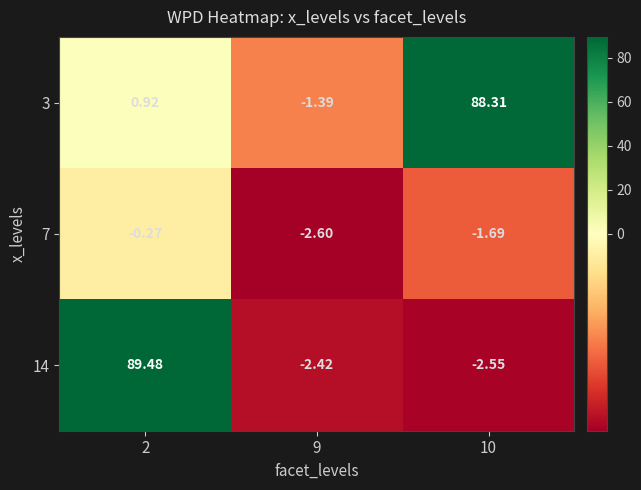

Is the value of 7 at 2 greater than the value of 3 at 9?

Yes